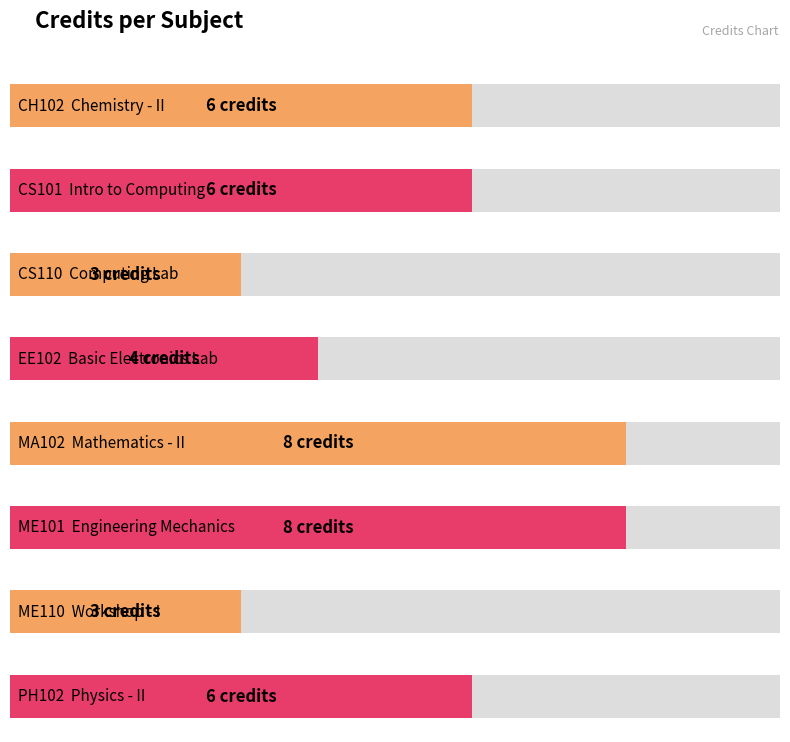

Rank the categories by value from highest to lowest.

MA102, ME101, CH102, CS101, PH102, EE102, CS110, ME110